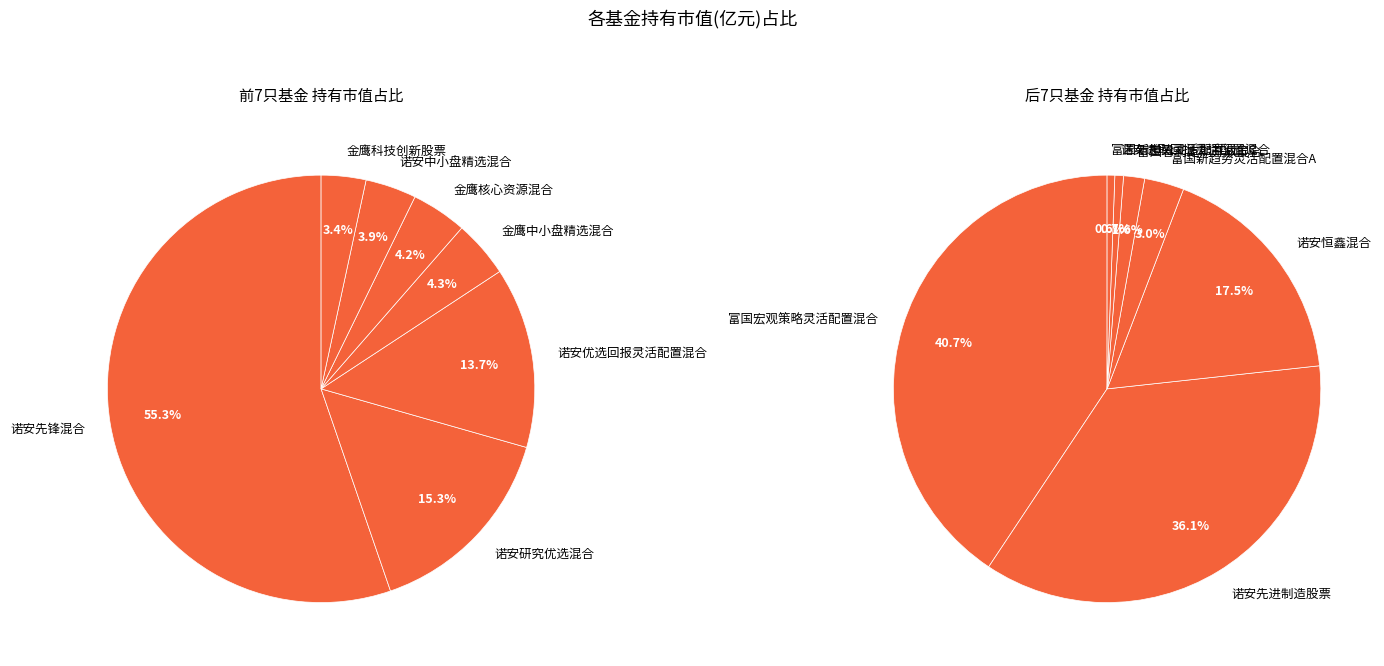

Which category has the smallest portion of the pie?

富国新趋势灵活配置混合C